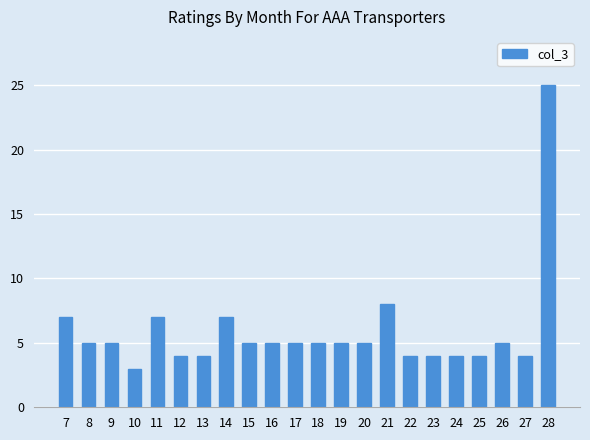

How many series are shown in this chart?

1